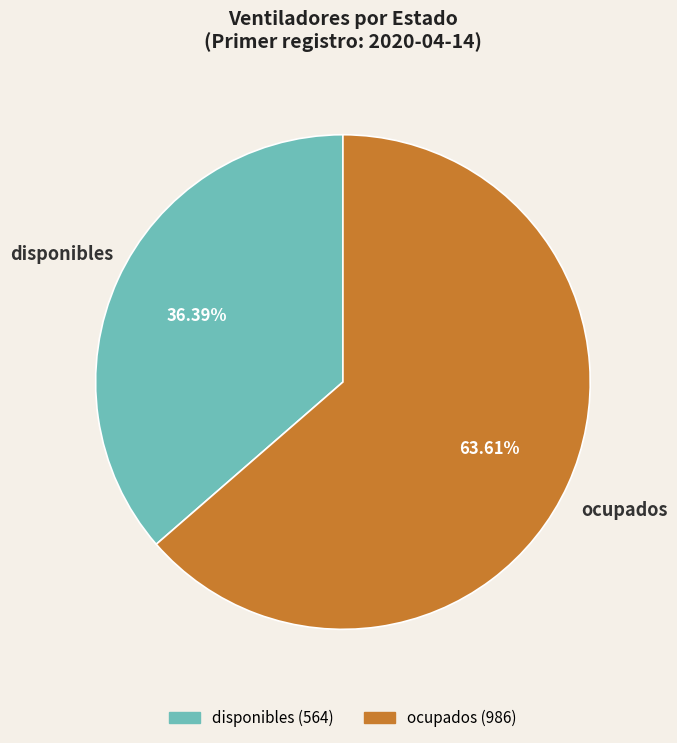

Rank the categories by value from highest to lowest.

ocupados, disponibles